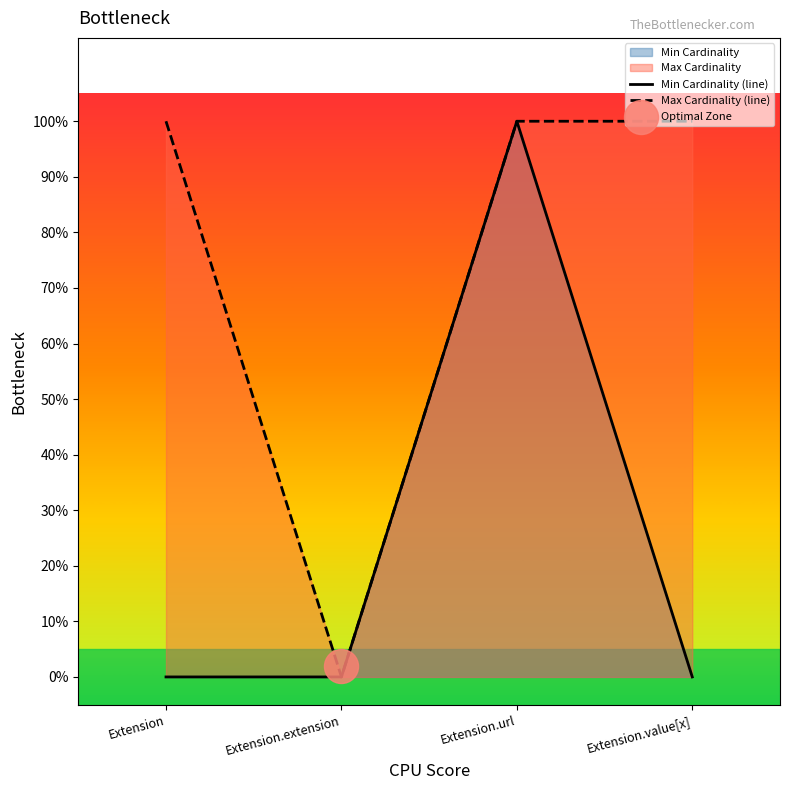

Which series reaches the minimum Y coordinate?

Min Cardinality (line)